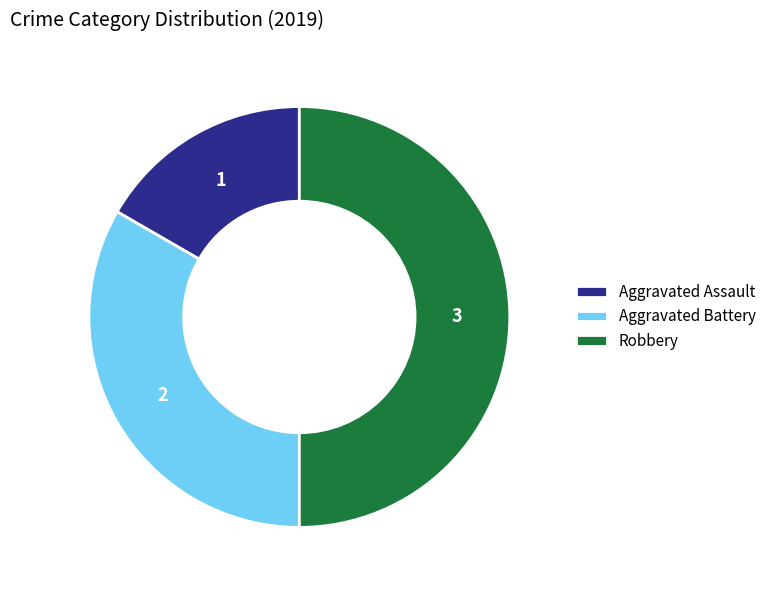

Does Aggravated Battery account for over 50% of the chart?

No